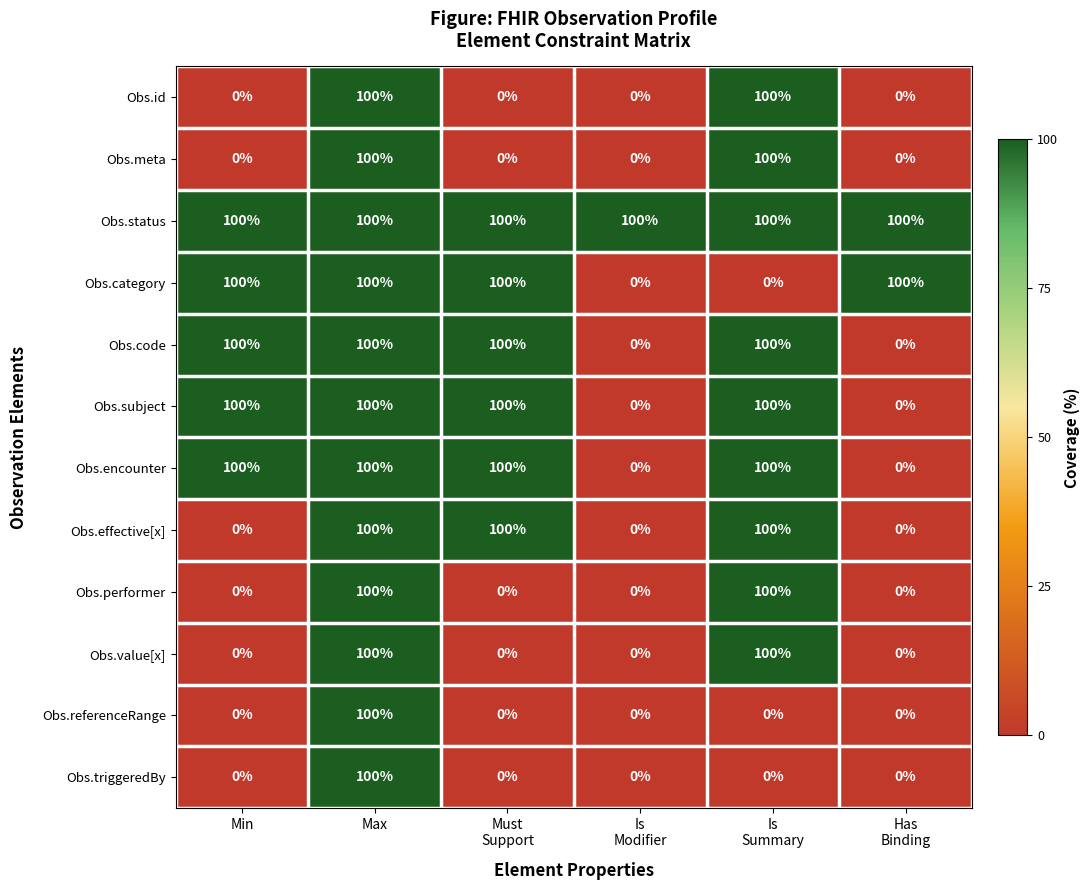

What is the greatest value displayed?

100